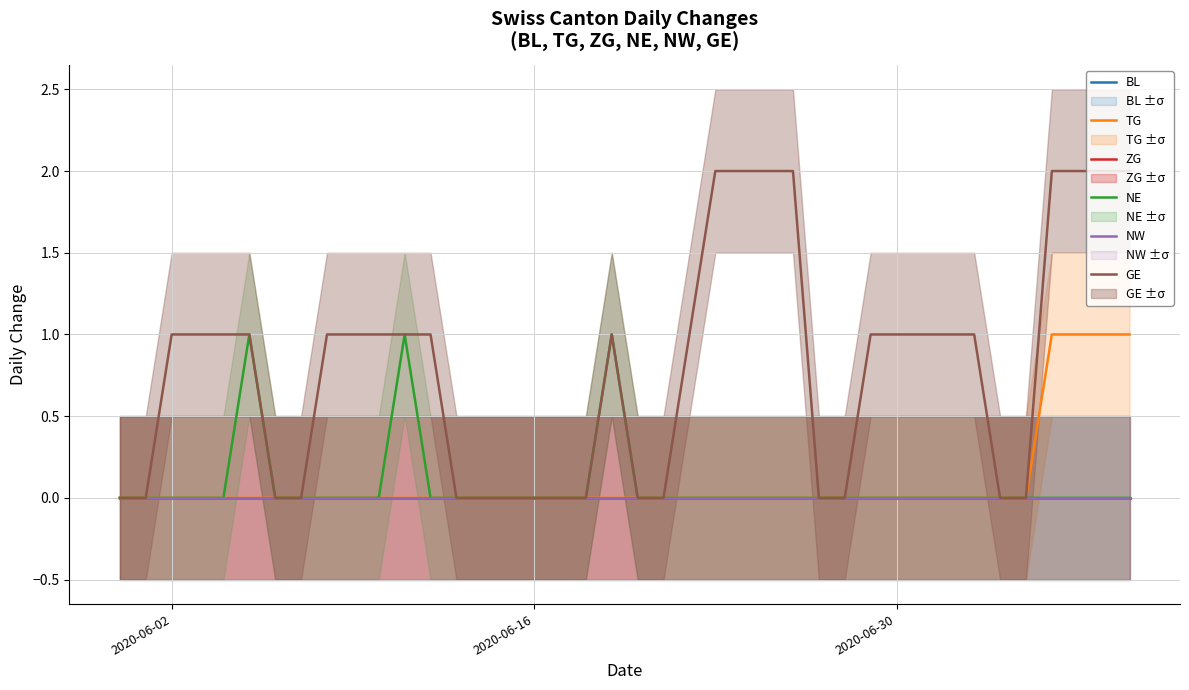

How many GE values are between 0 and 1?

32